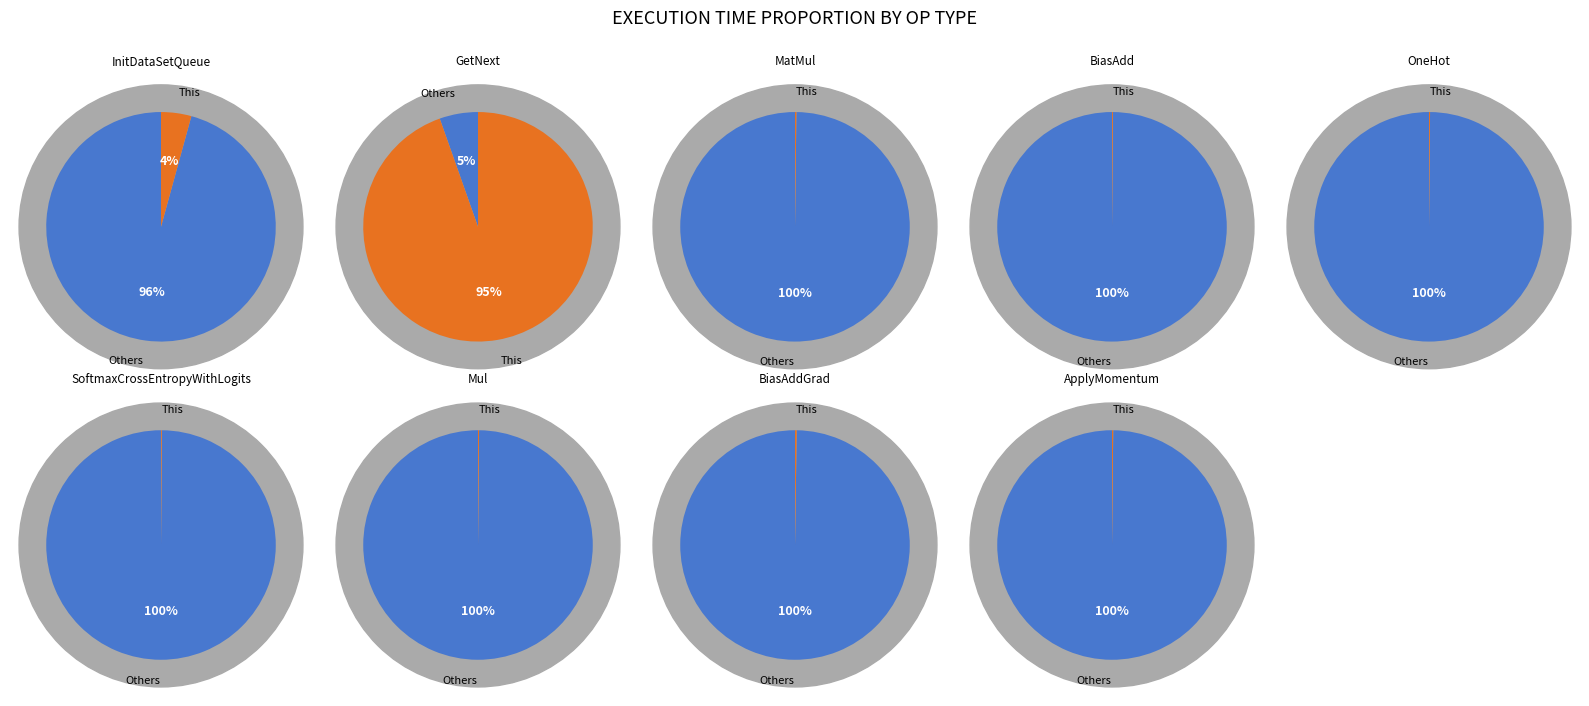

Is it true that MatMul is 0% of the pie?

True